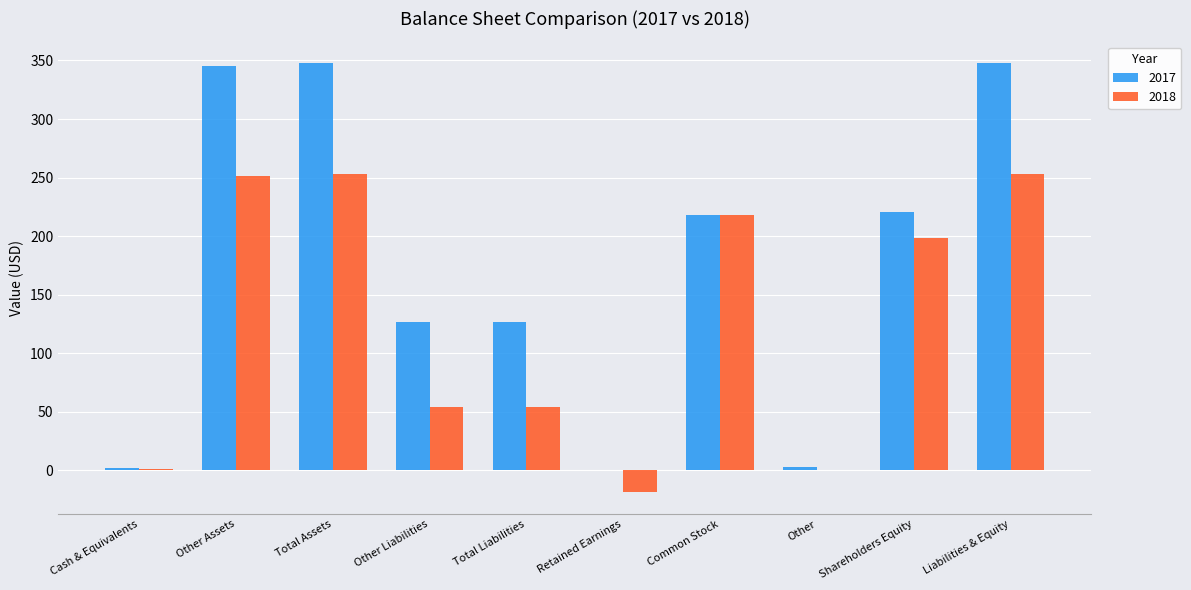

Count the number of categories in the chart.

10